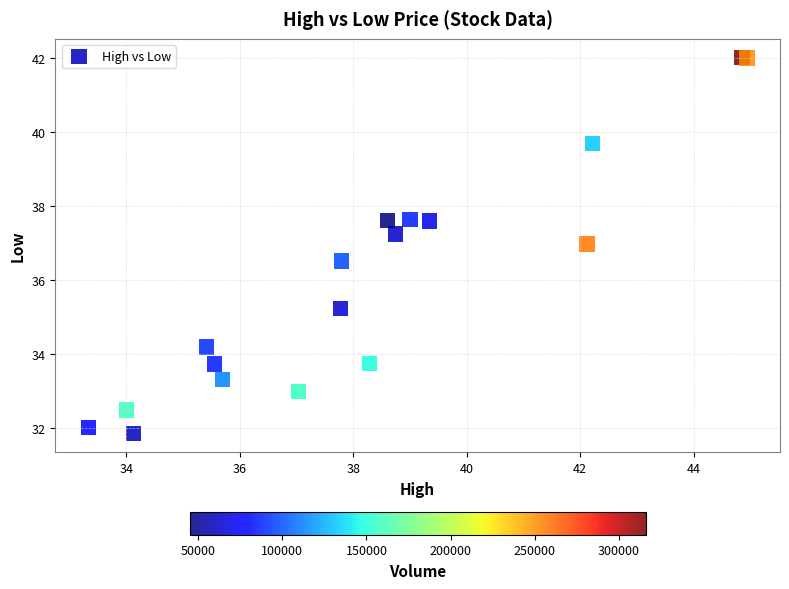

What Y value in the scatter plot is closest to 36?

36.5